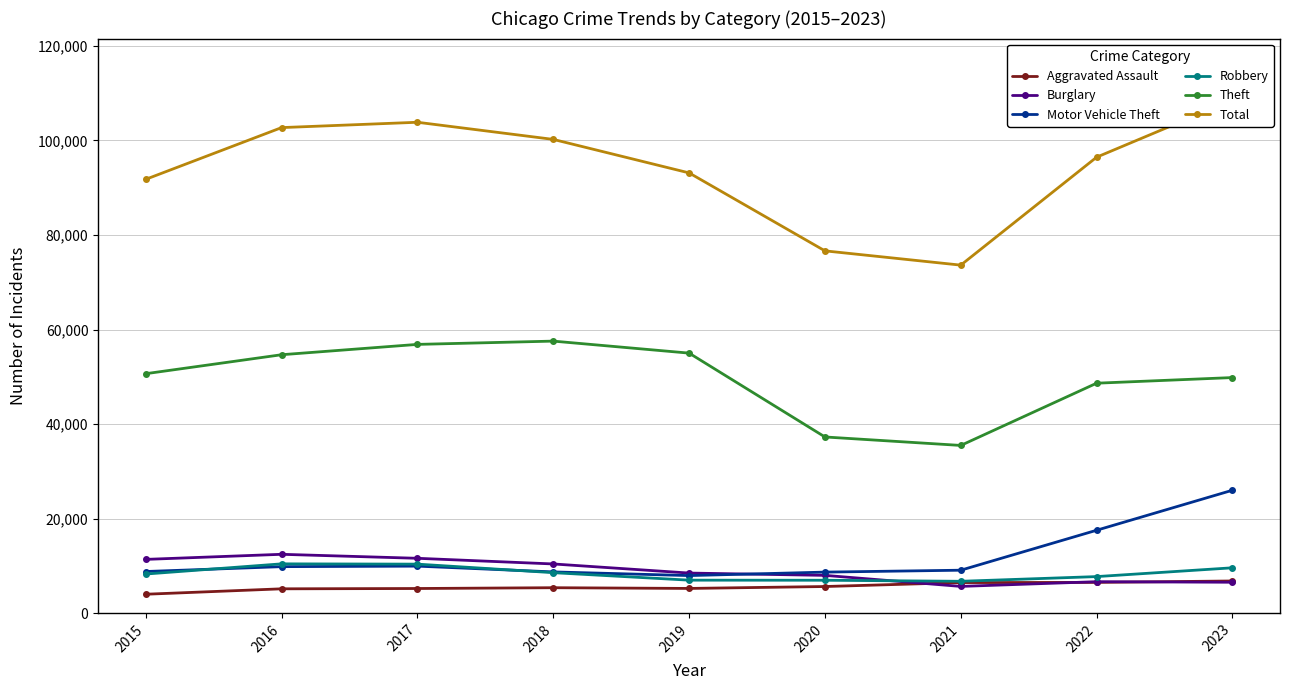

What is the value of the Aggravated Assault point at the 1st from the left?

3996